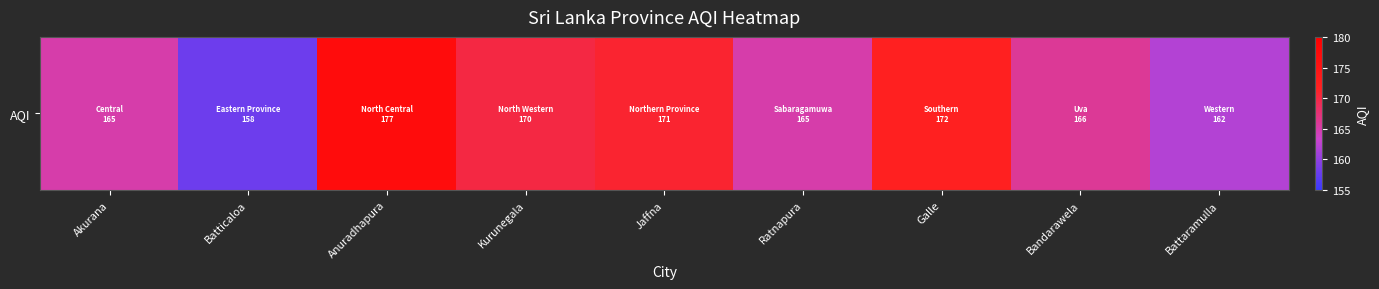

List the labels in order of value, largest first.

Anuradhapura, Galle, Jaffna, Kurunegala, Bandarawela, Akurana, Ratnapura, Battaramulla, Batticaloa